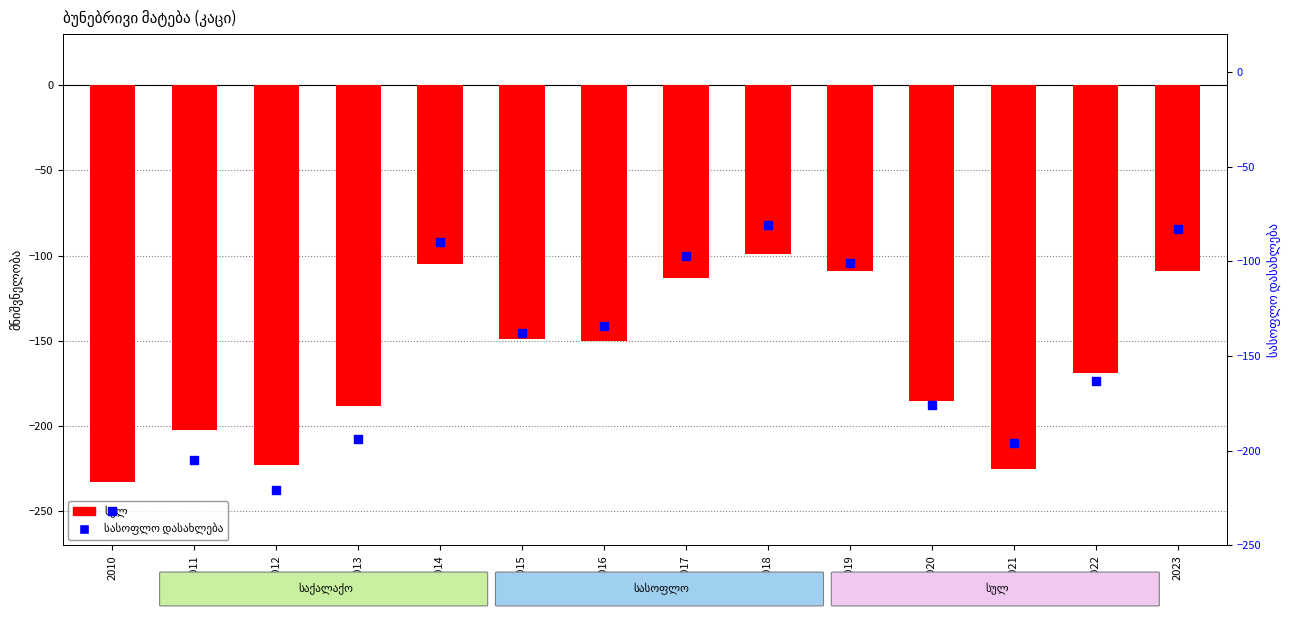

Which series has the largest Y range (max minus min)?

სასოფლო დასახლება